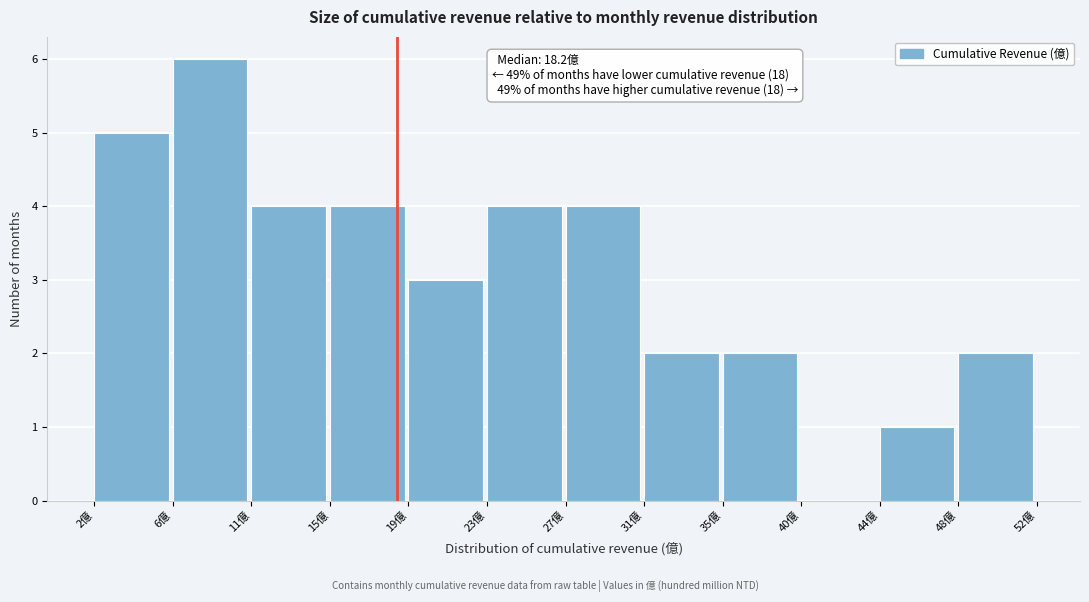

Over which range of the x-axis is the bar tallest?

6.5 to 10.5